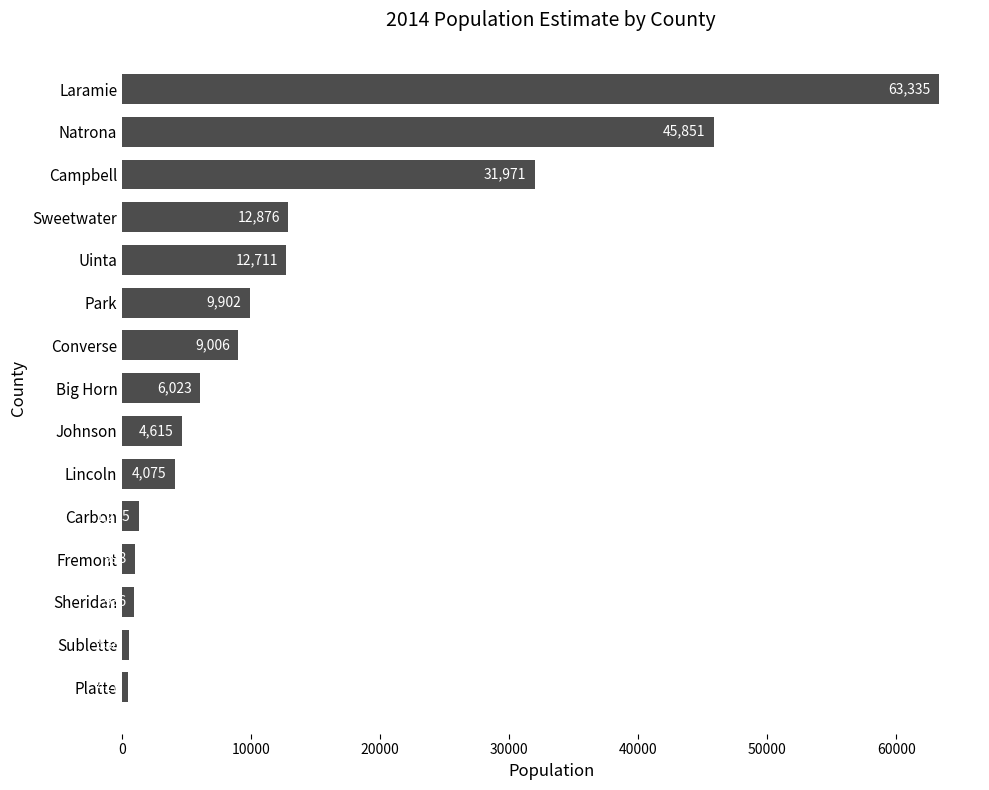

How many bars are there in total?

15